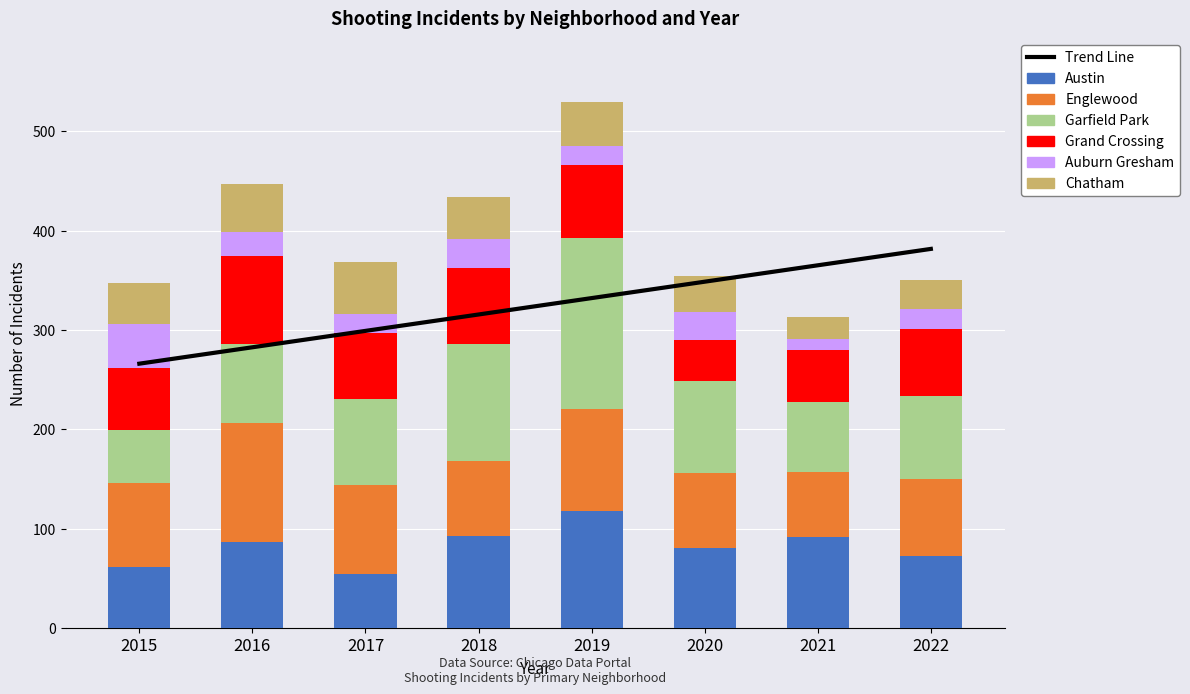

Which has a higher value, 2021 or 2019?

2019